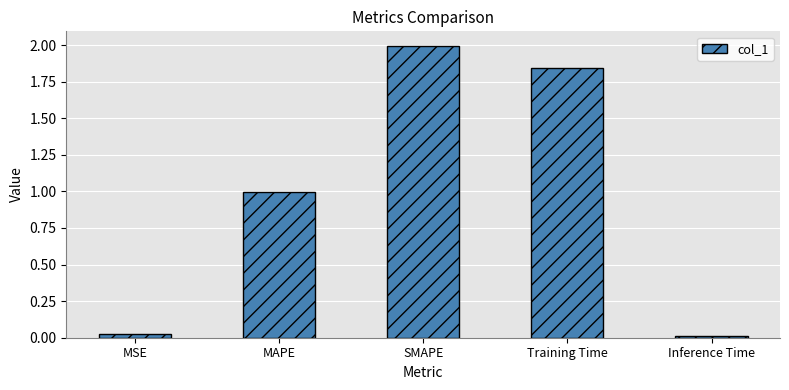

At which label is the value closest to 1?

MAPE